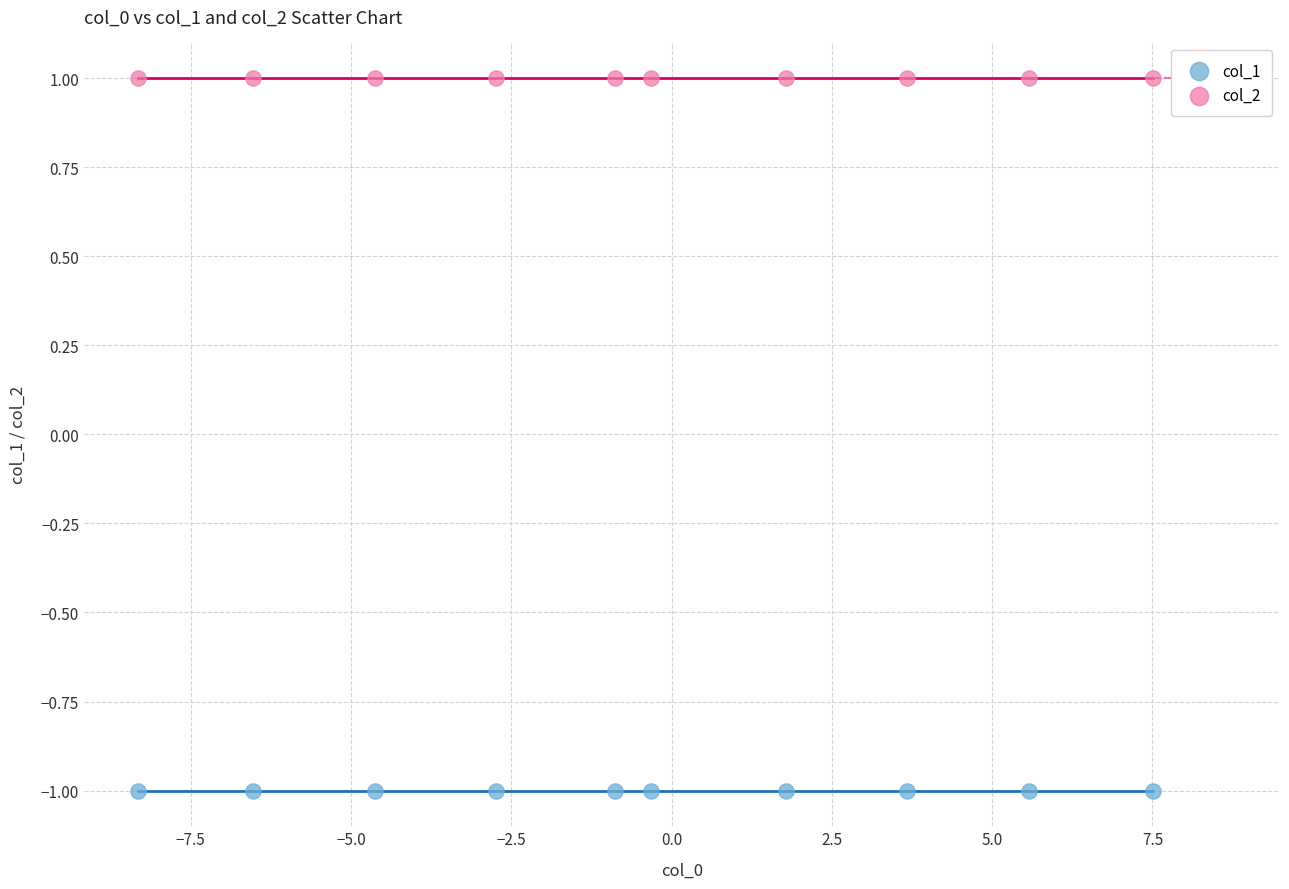

Which series reaches the maximum Y coordinate?

col_2